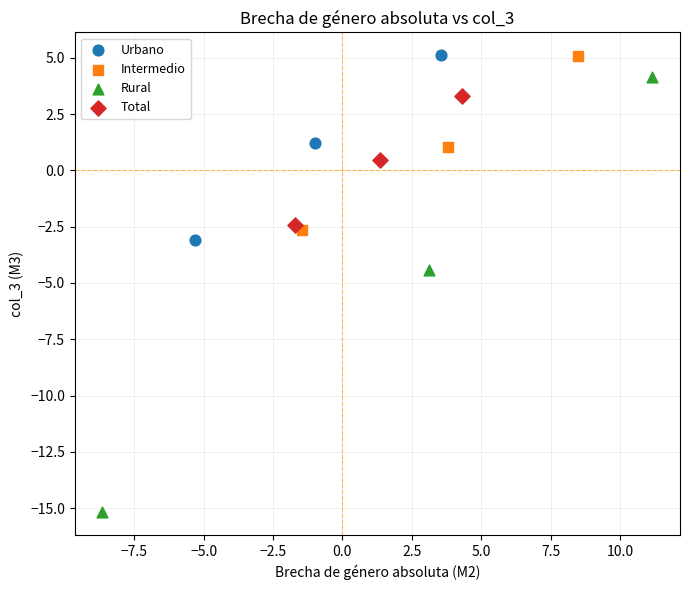

Which series reaches the minimum Y coordinate?

Rural